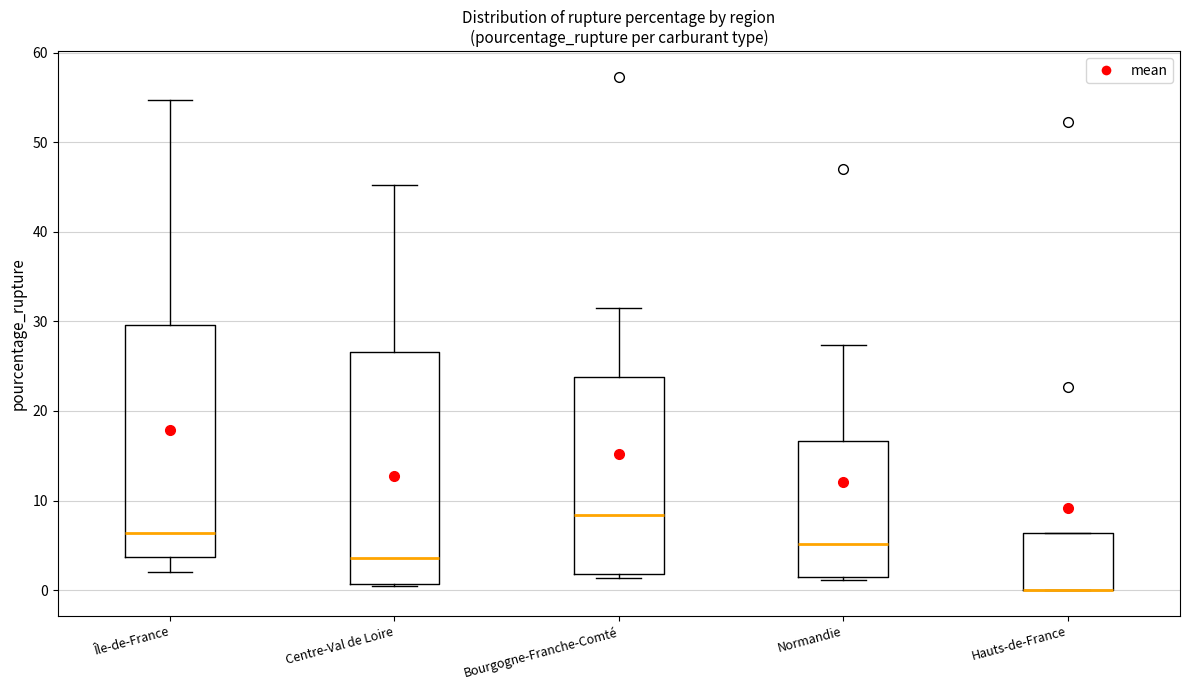

Reading left to right, transcribe this box plot: for each box, give where its median line is, the range the box spans, and where its two whiskers end, as read against the y-axis. The values are not printed on the chart, so give them approximately, as read against the axis.

Île-de-France: median 6, box 4 to 30, whiskers 2 to 55
Centre-Val de Loire: median 4, box 1 to 27, whiskers 0 to 45
Bourgogne-Franche-Comté: median 8, box 2 to 24, whiskers 1 to 31
Normandie: median 5, box 1 to 17, whiskers 1 (just below the box's lower edge) to 27
Hauts-de-France: median 0 (drawn on the box's lower edge), box 0 to 6, whiskers 0 to 6